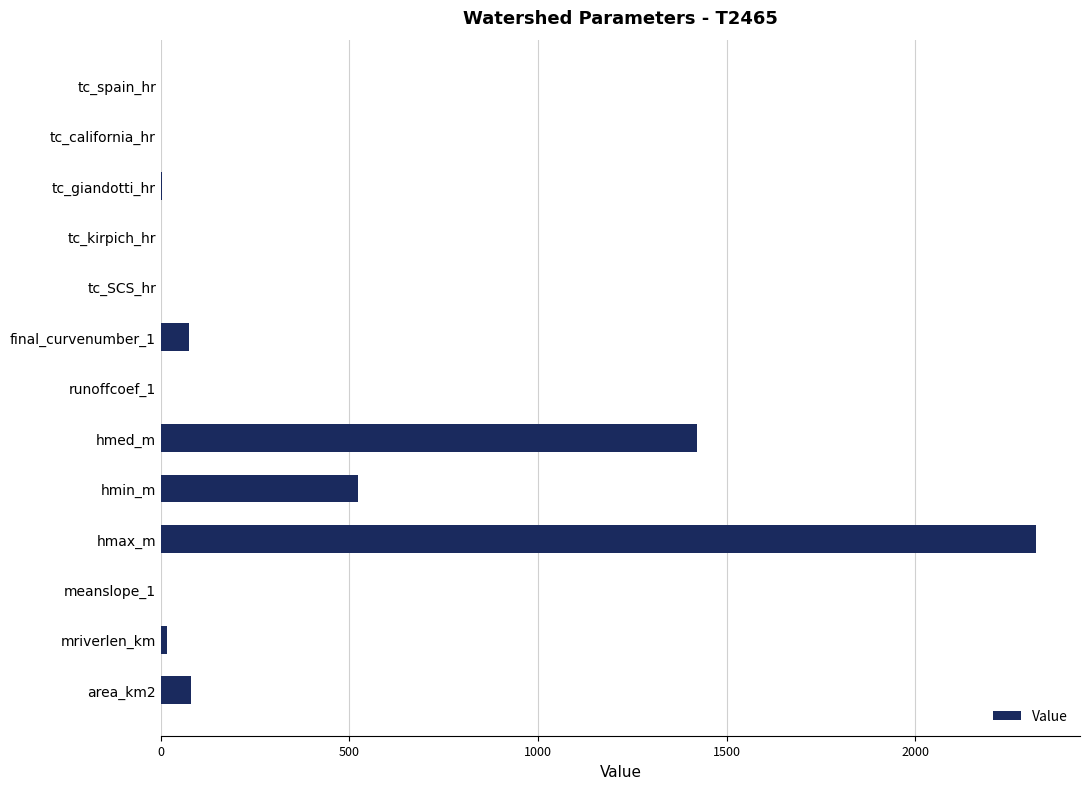

The value at hmax_m is 3950.3. True or false?

False